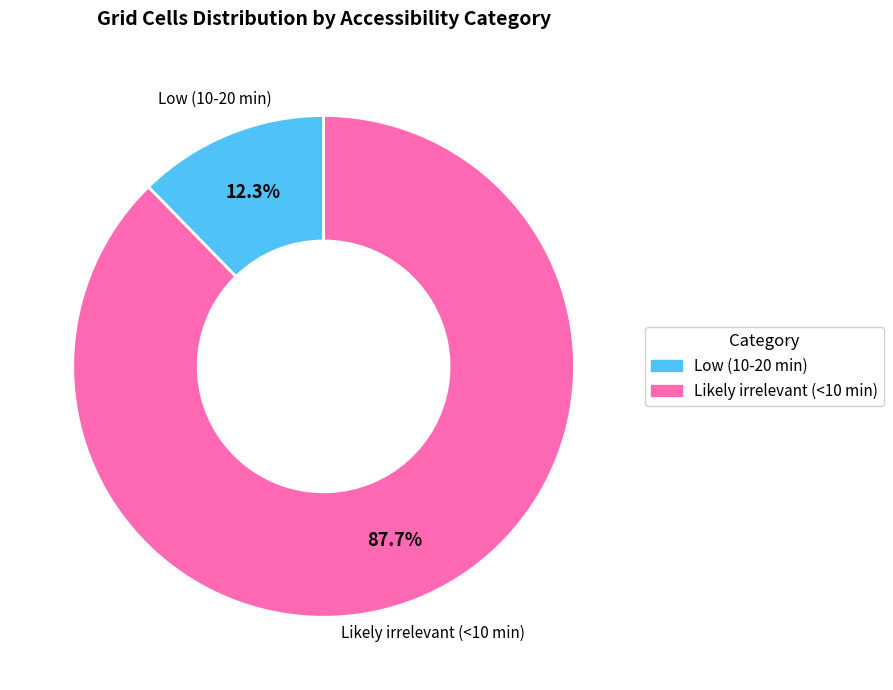

How many slices are in this pie chart?

2